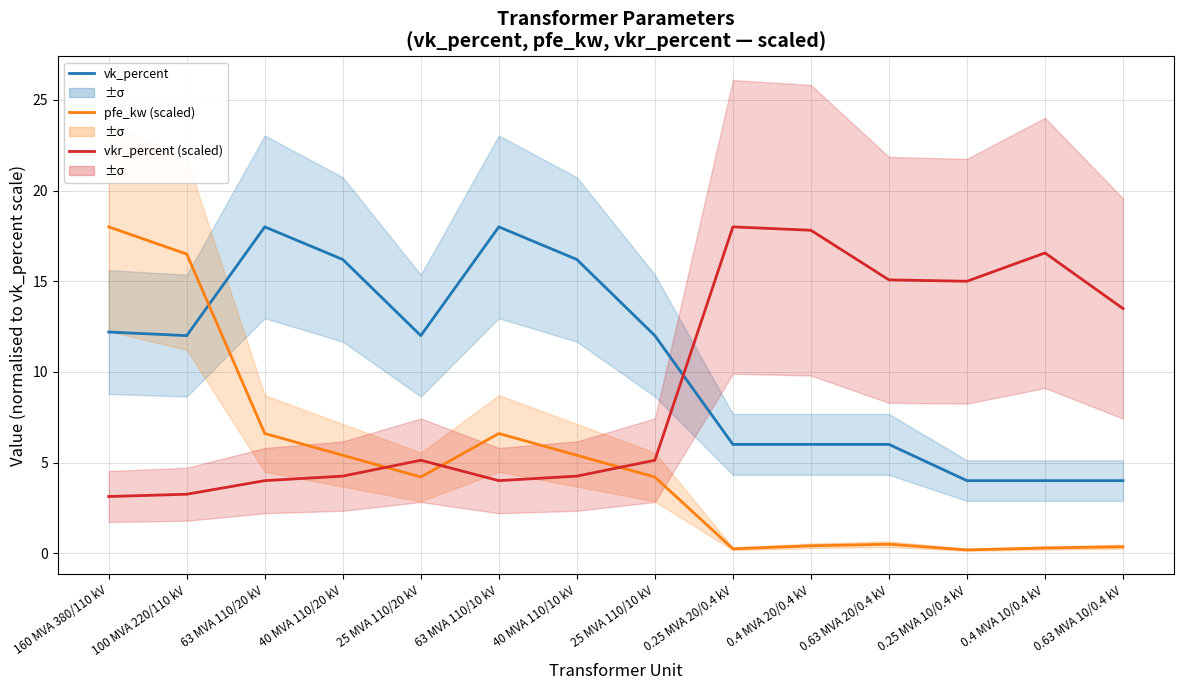

Read the vkr_percent (scaled) value at 40 MVA 110/20 kV.

4.2